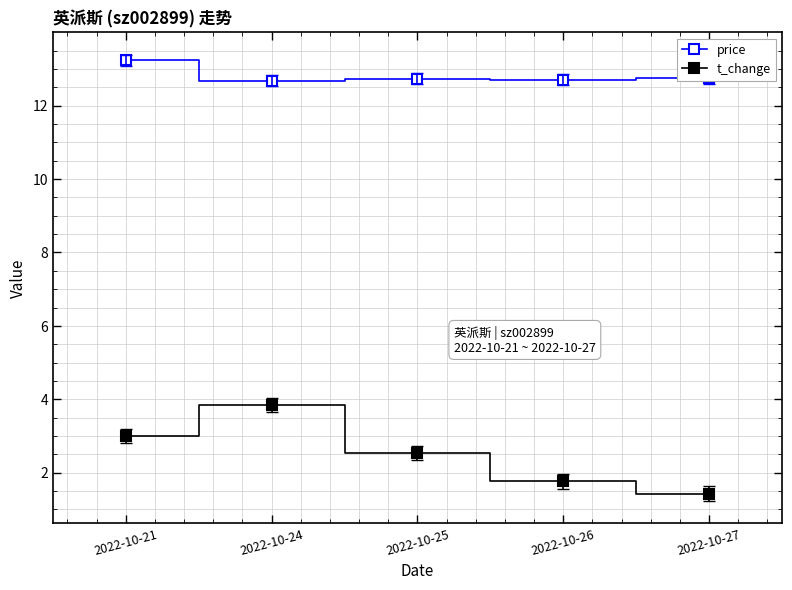

True or false: price has more than 2 points higher than both neighbors.

False